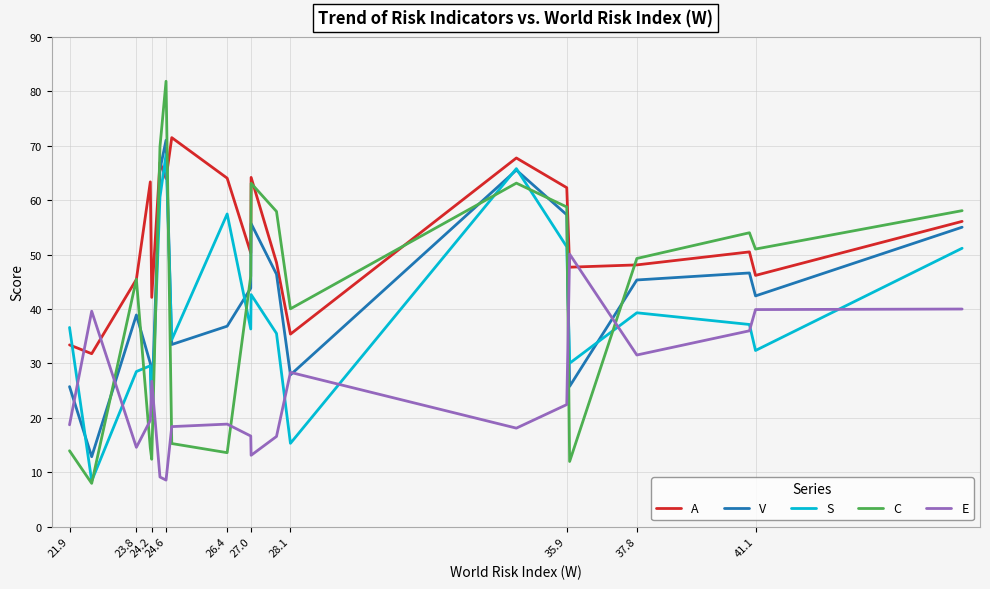

Which series has the largest total across all categories?

A